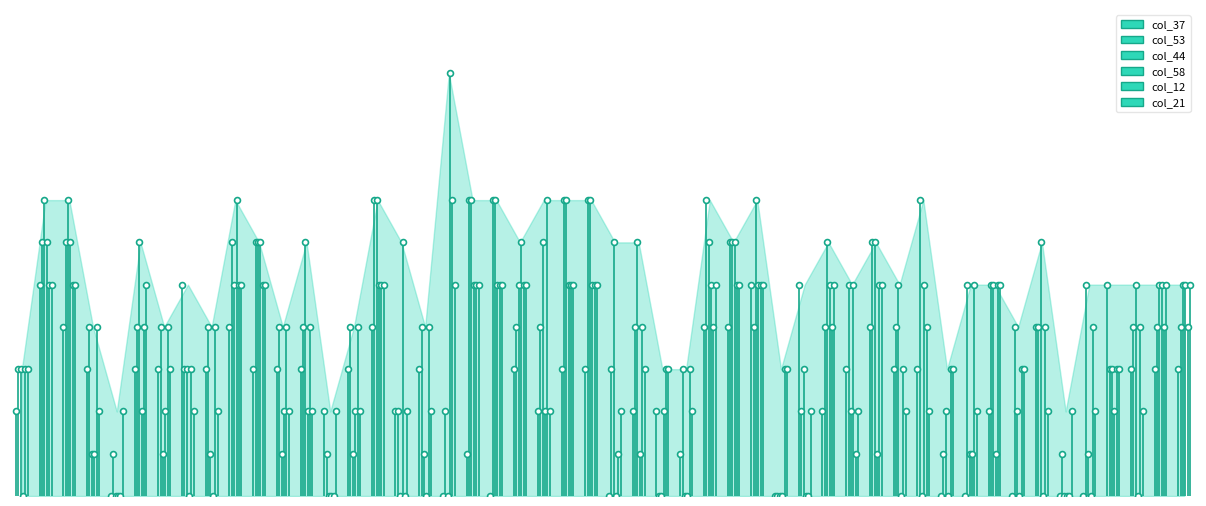

Which series reaches the minimum Y coordinate?

col_37